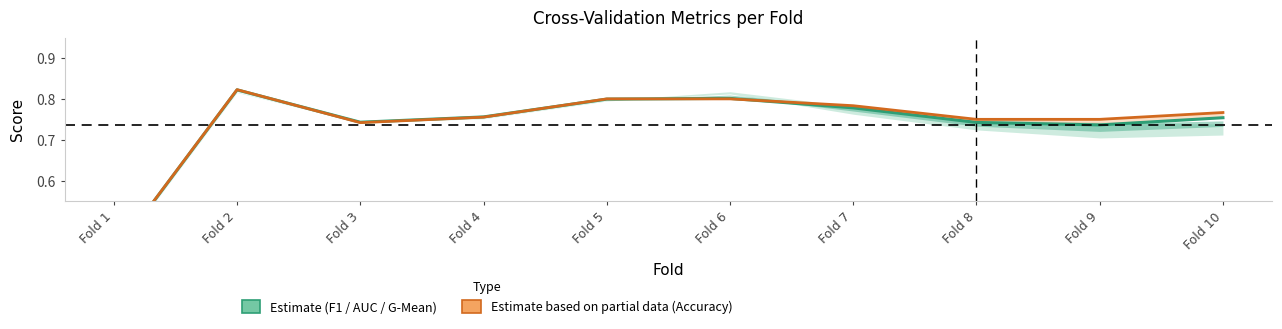

List the series in order of their peak value, lowest first.

Estimate (F1 / AUC / G-Mean), Estimate based on partial data (Accuracy)